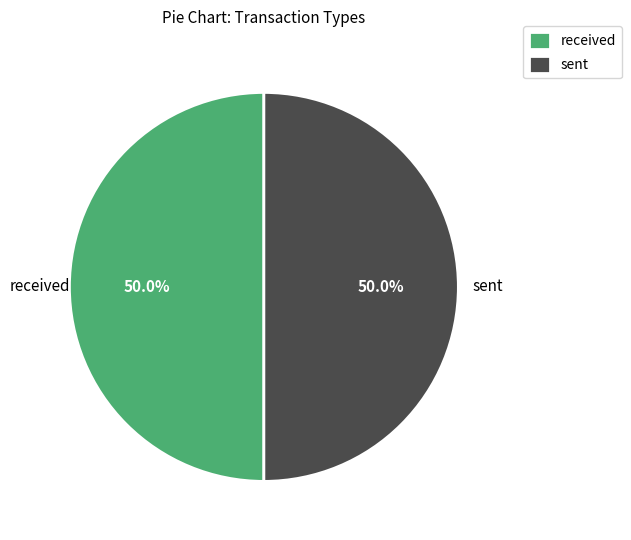

What is the total percentage of sent and received?

100.0%